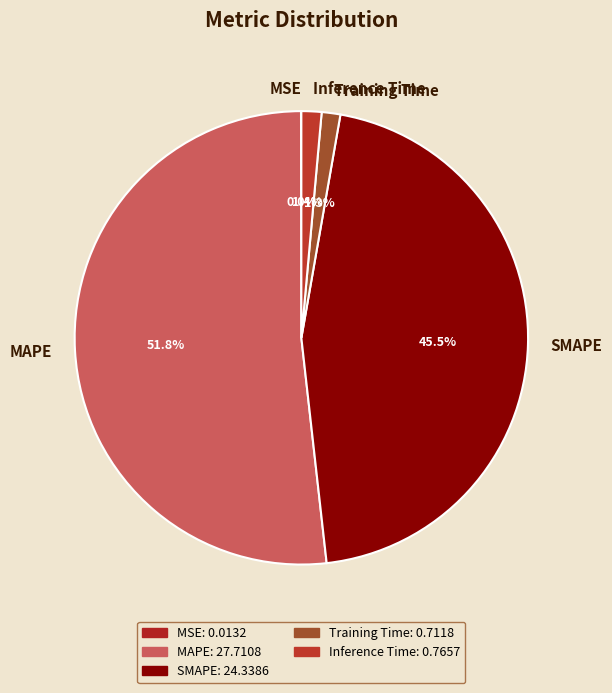

Which has a higher value, SMAPE or Training Time?

SMAPE